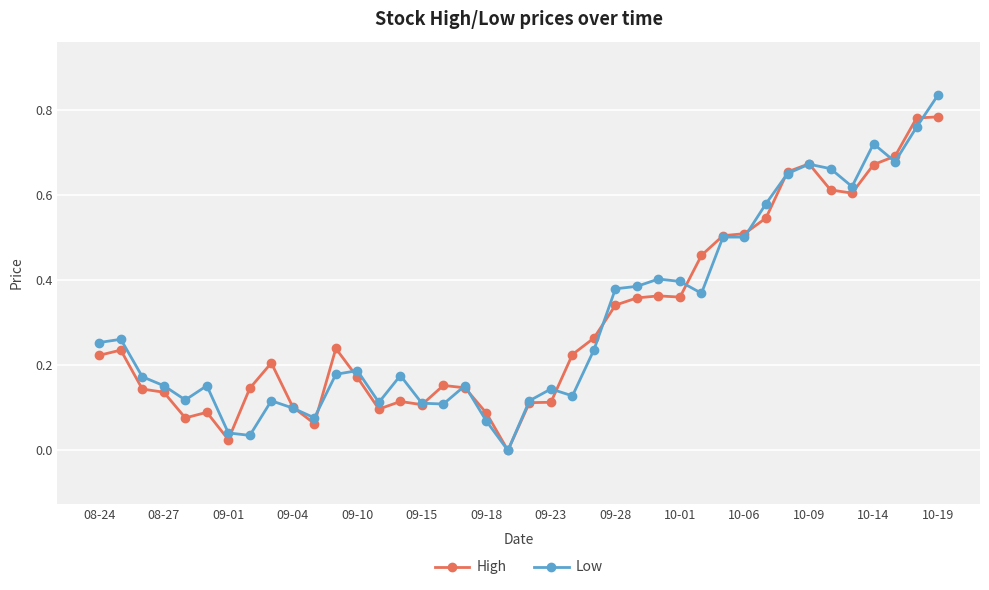

List the series in order of their peak value, highest first.

Low, High